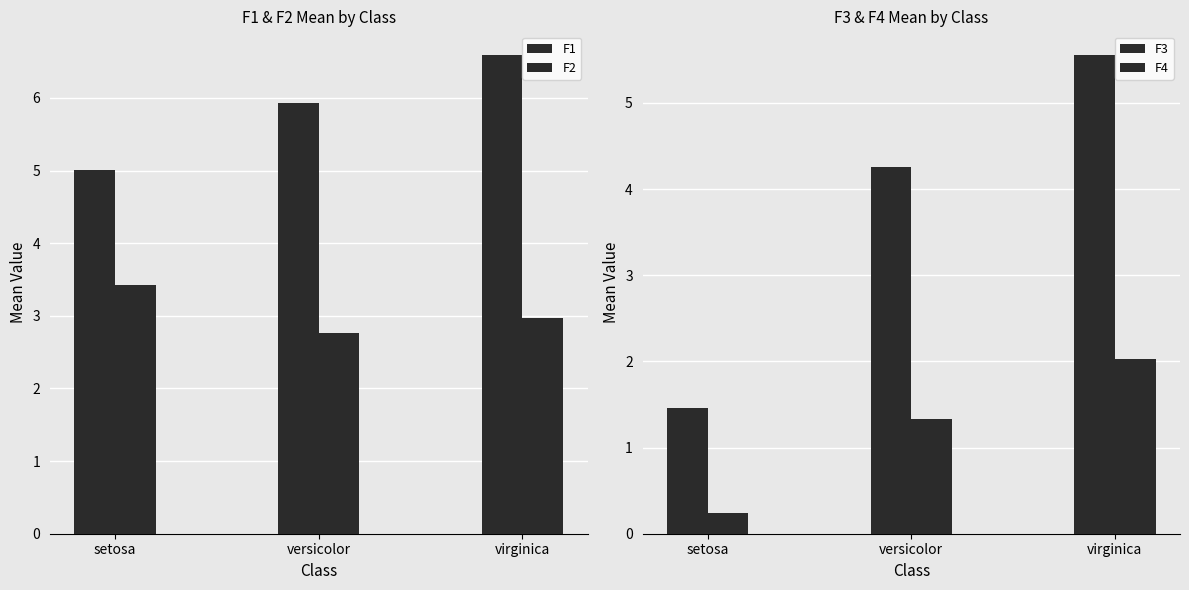

Count the number of categories in the chart.

3